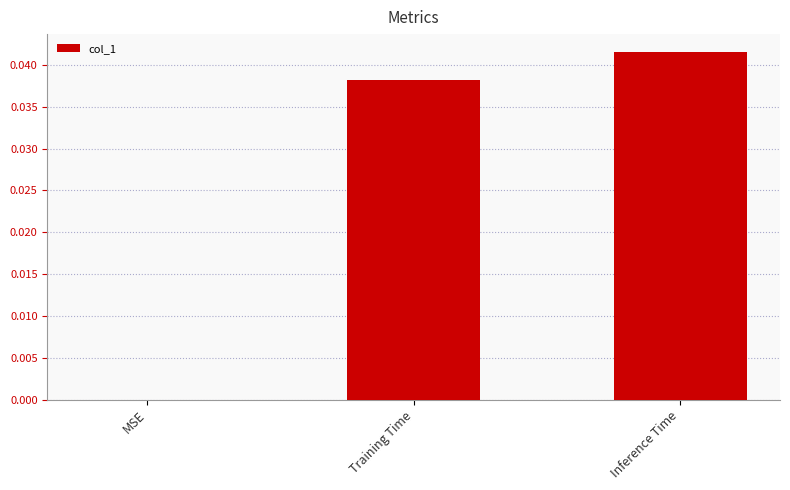

Is it true that the value at Training Time is 0.0?

True